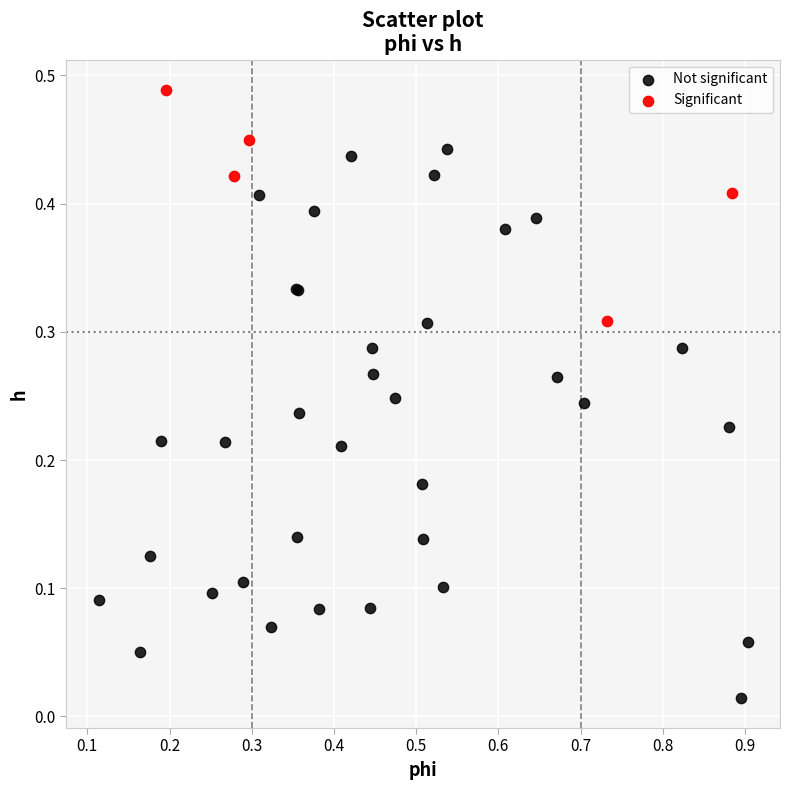

Which series contains the lowest Y value?

Not significant